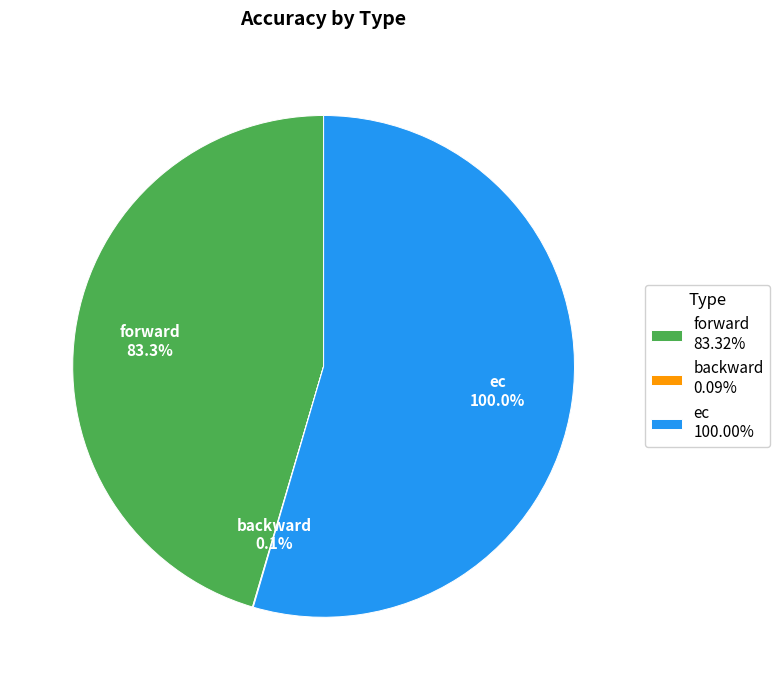

What is the largest slice in the pie chart?

ec